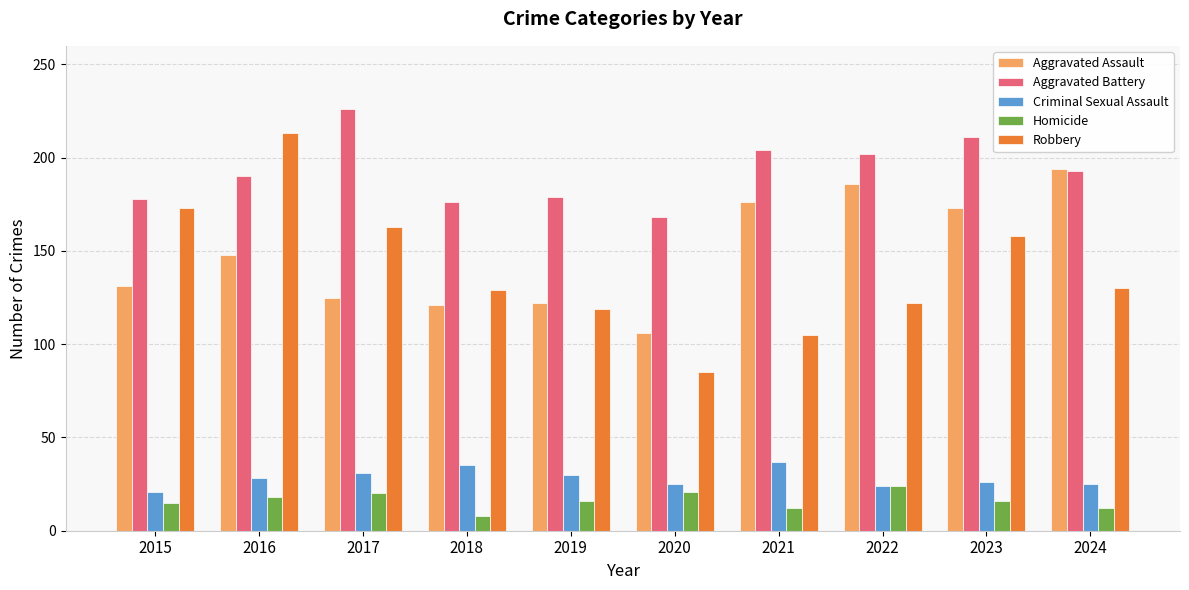

Between 2015 and 2019, which series saw the biggest shift?

Robbery